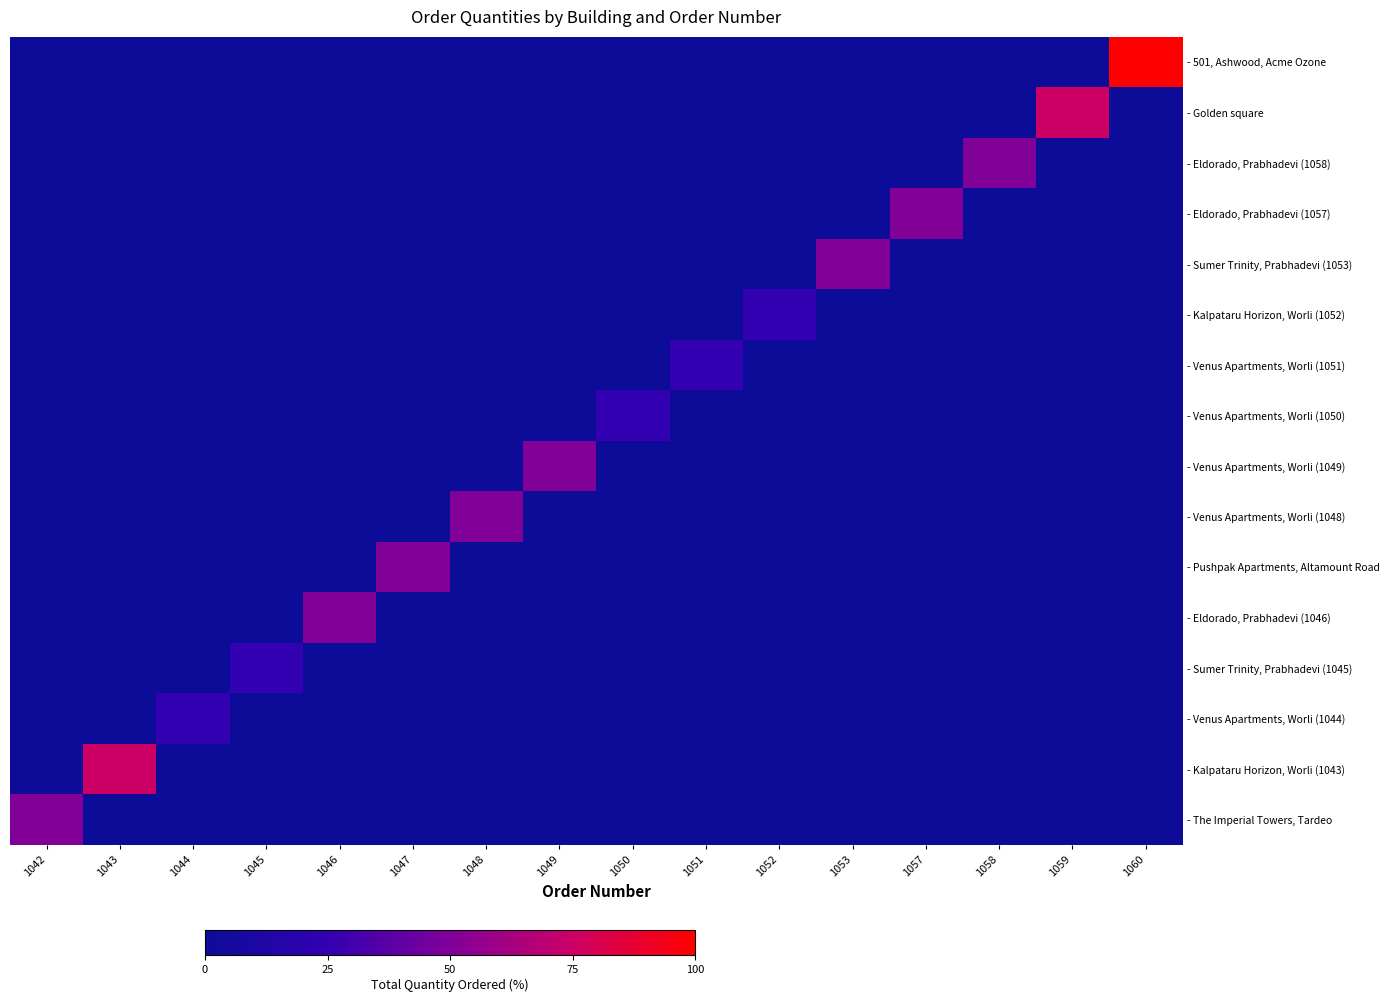

Between 1059 and 1053, which is larger?

1059